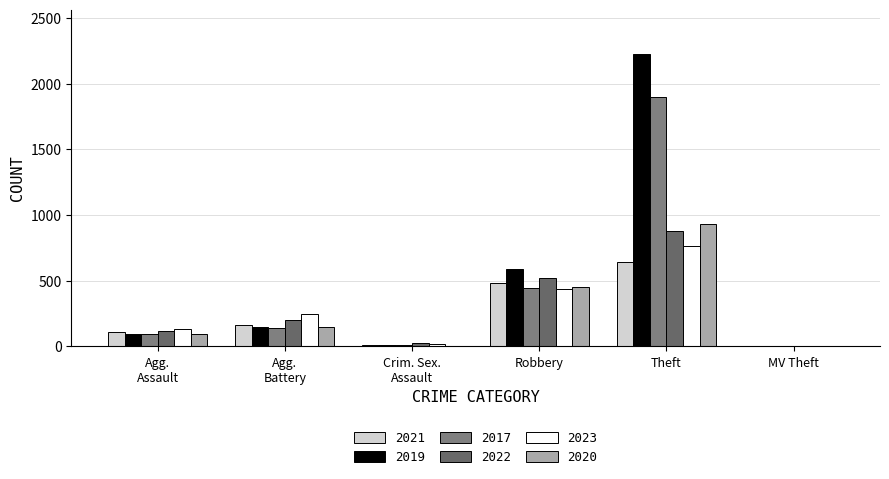

Does the chart contain stacked bars?

No